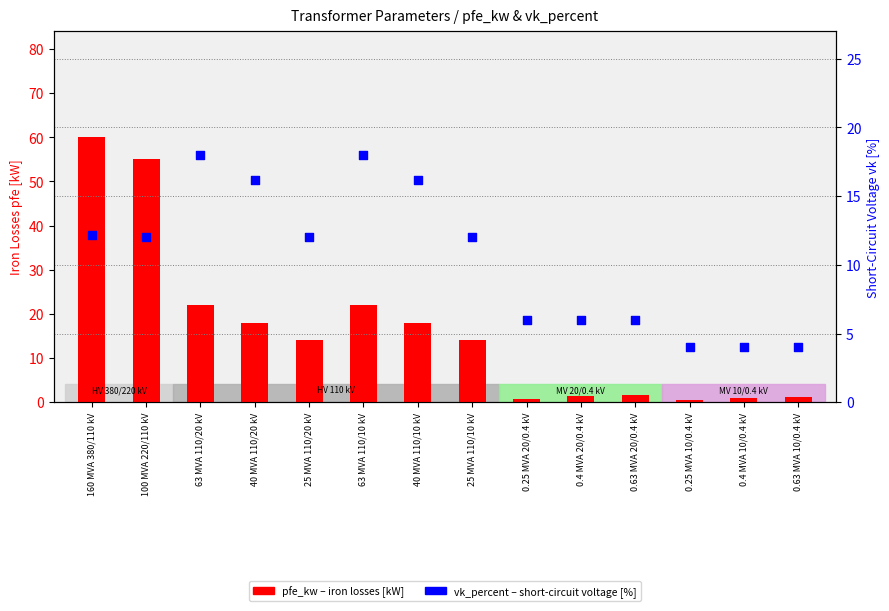

Is the value of pfe_kw (iron losses, kW) at 40 MVA 110/20 kV greater than the value of vk_percent (short-circuit voltage, %) at 25 MVA 110/10 kV?

Yes